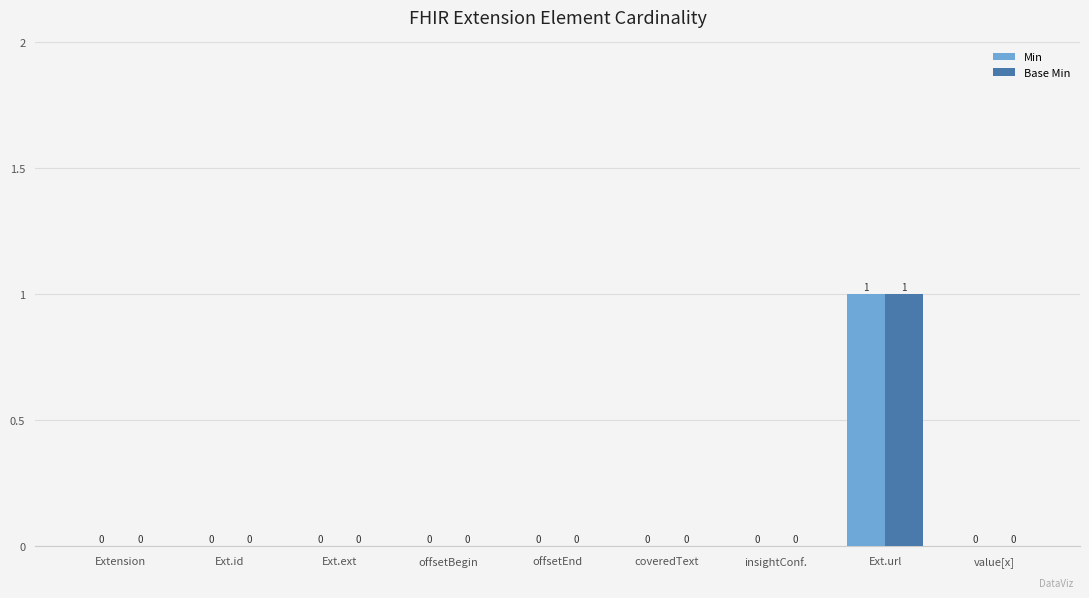

Which label corresponds to the largest value in the chart?

Ext.url